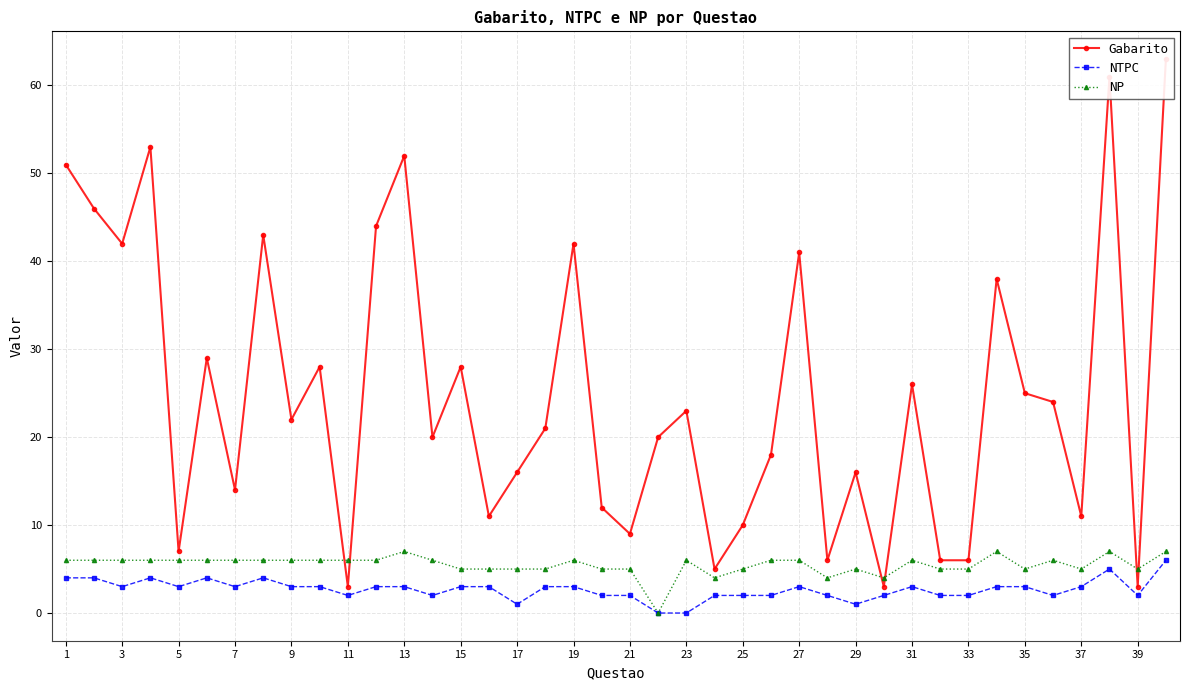

Is it true that NTPC equals 1 at 17?

True